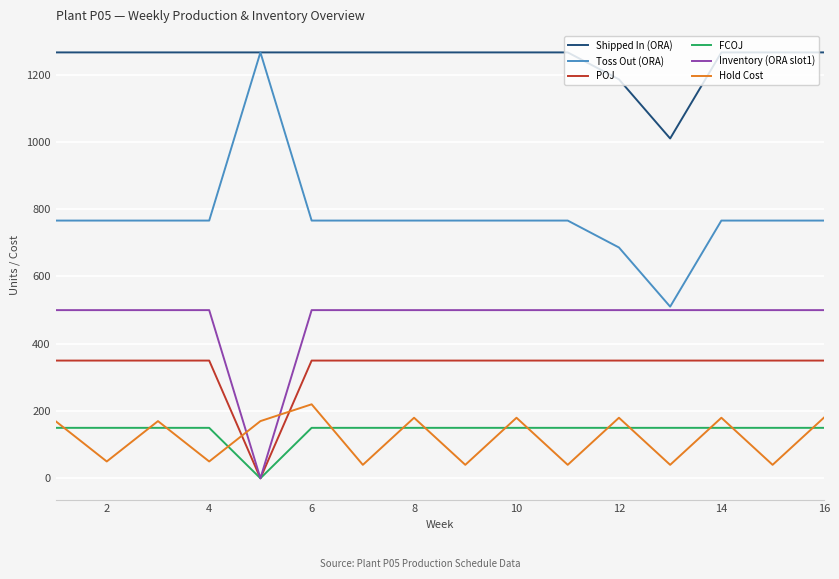

True or false: Inventory (ORA slot1) and Shipped In (ORA) cross at least once.

False